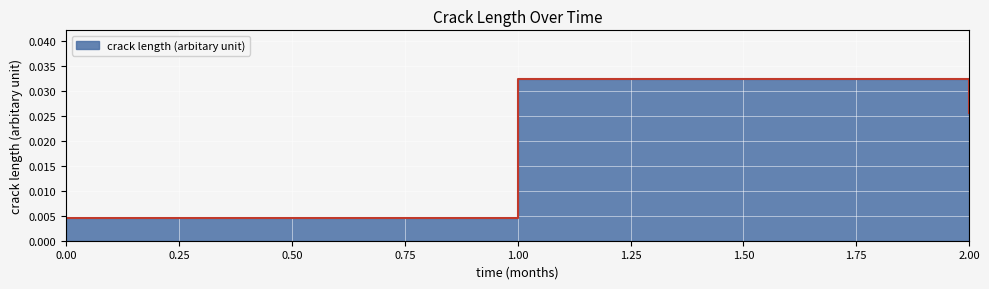

How many categories are shown in the chart?

3